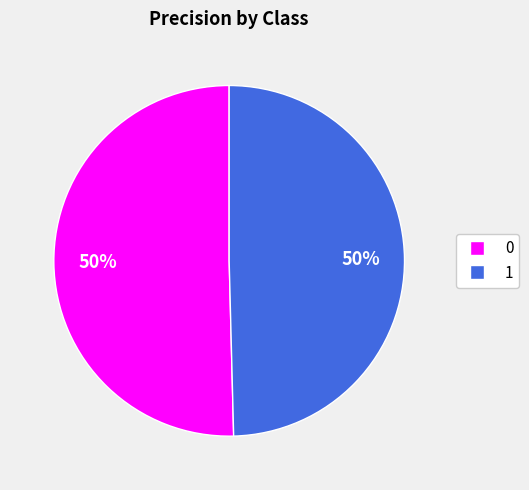

Is the sum of 0 and 1 greater than half?

Yes